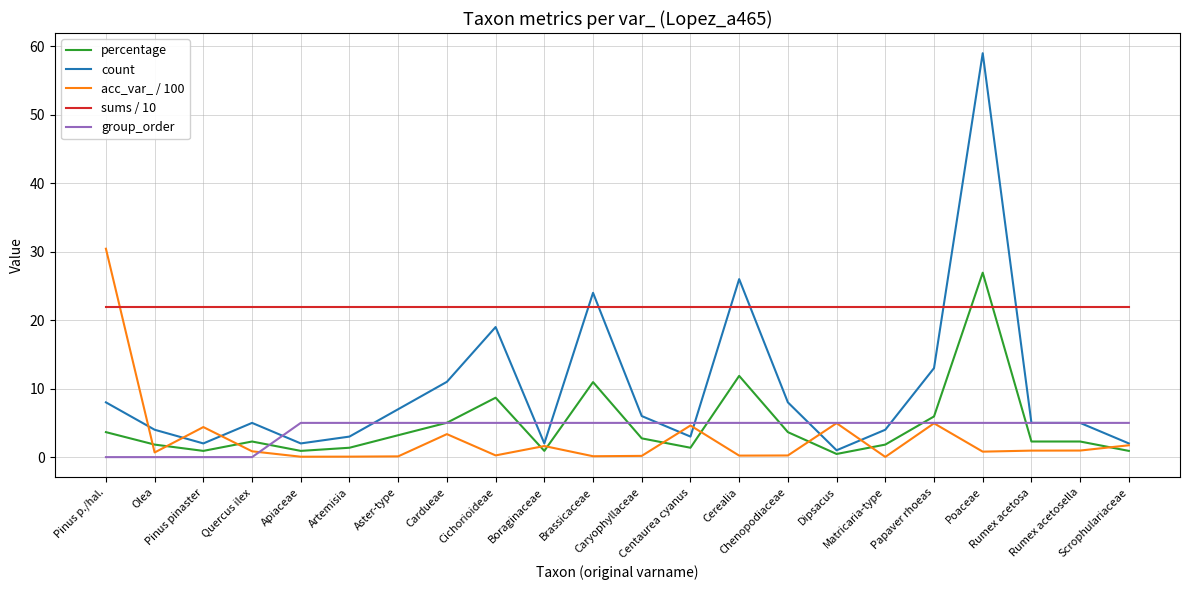

What is the sum of all sums / 10 values?

481.8